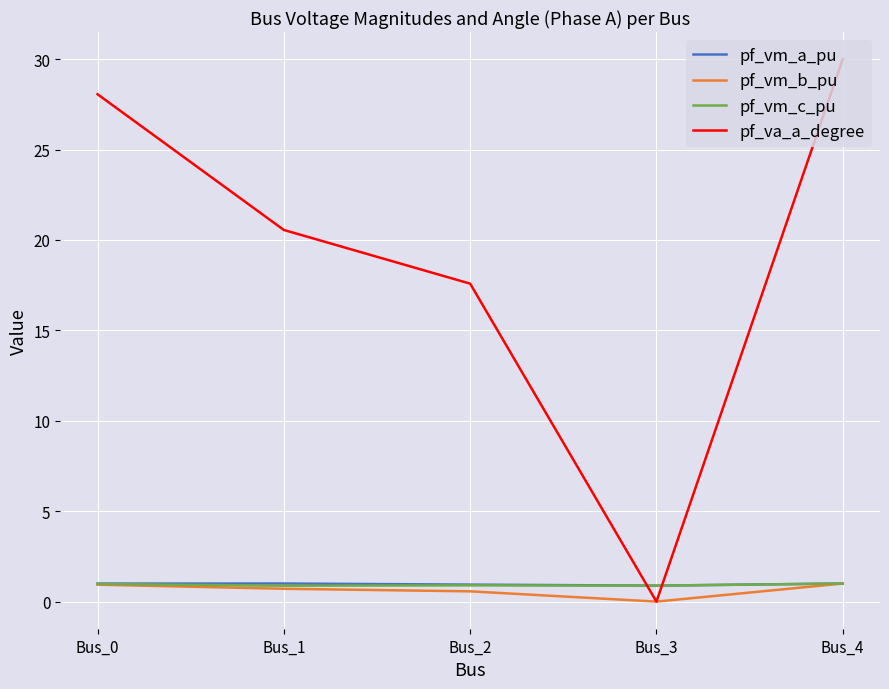

Count the number of data series in this chart.

4